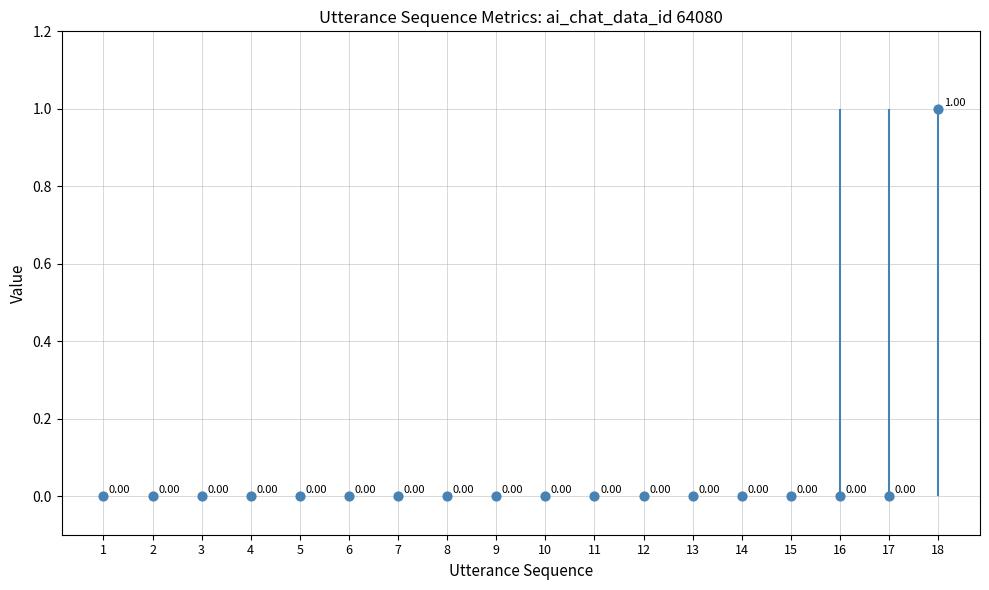

Which has a higher value, 6 or 17?

6